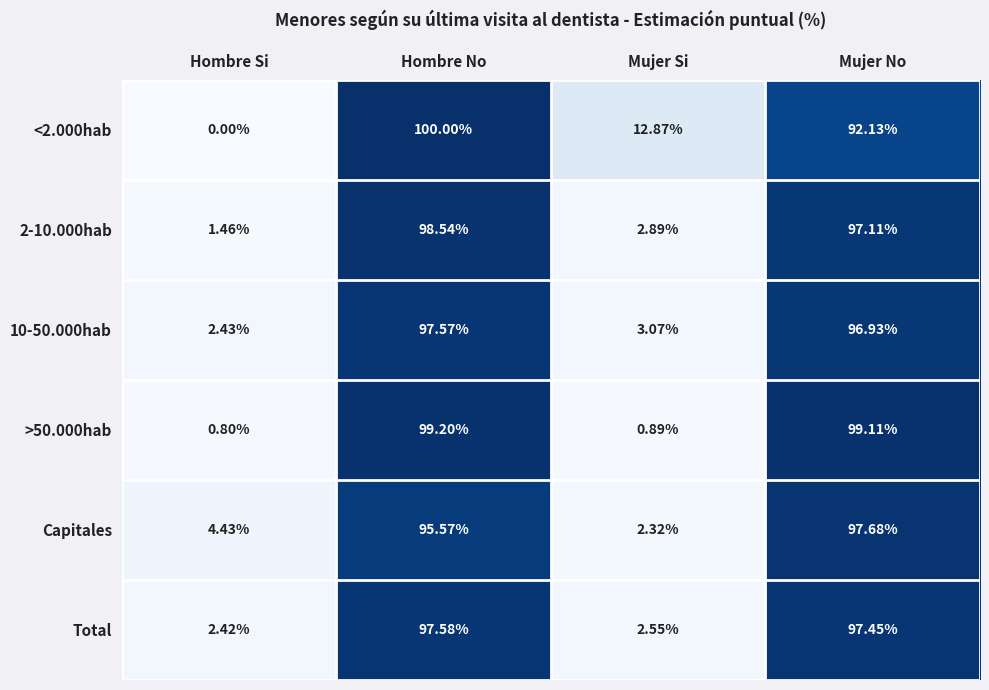

What is the total value across all series at Hombre Si?

11.5